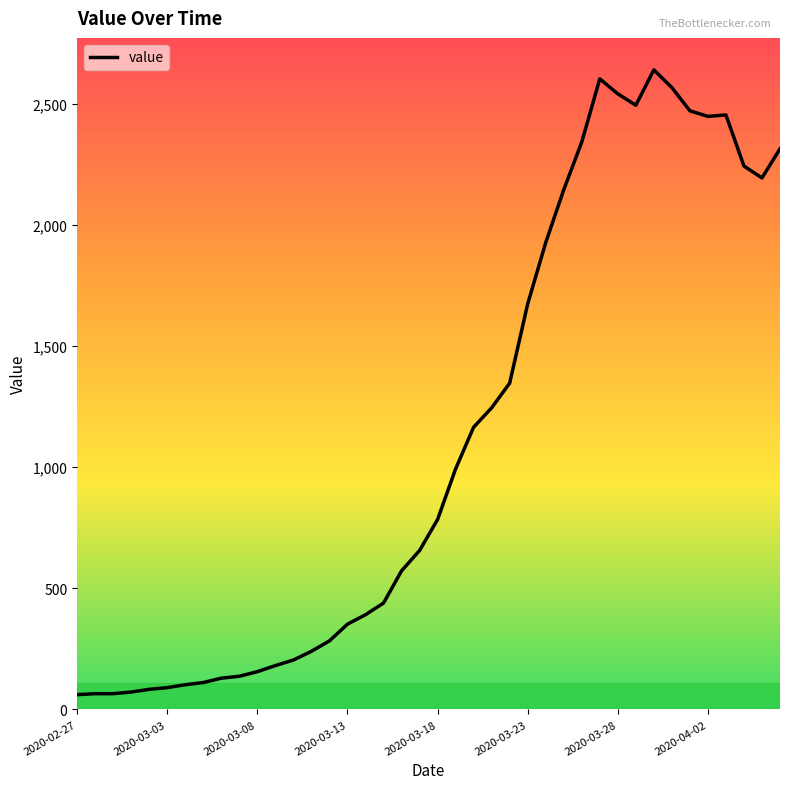

True or false: the data has more than 1 interior local peaks.

True